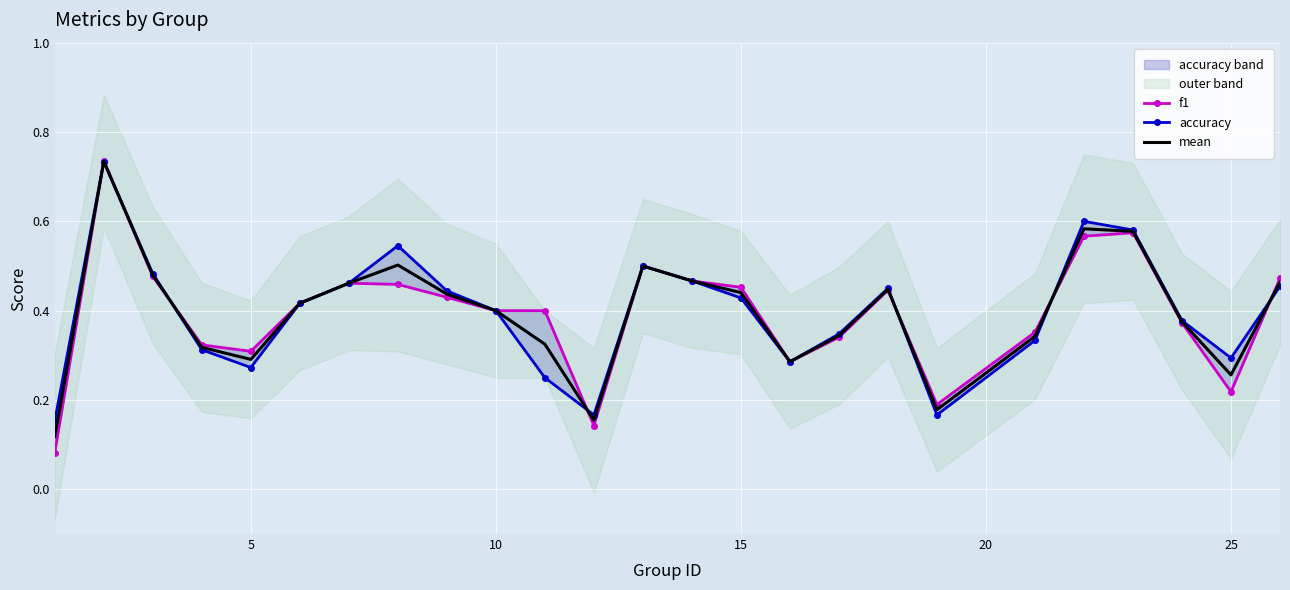

List the series in order of their overall mean, highest first.

accuracy, mean, f1